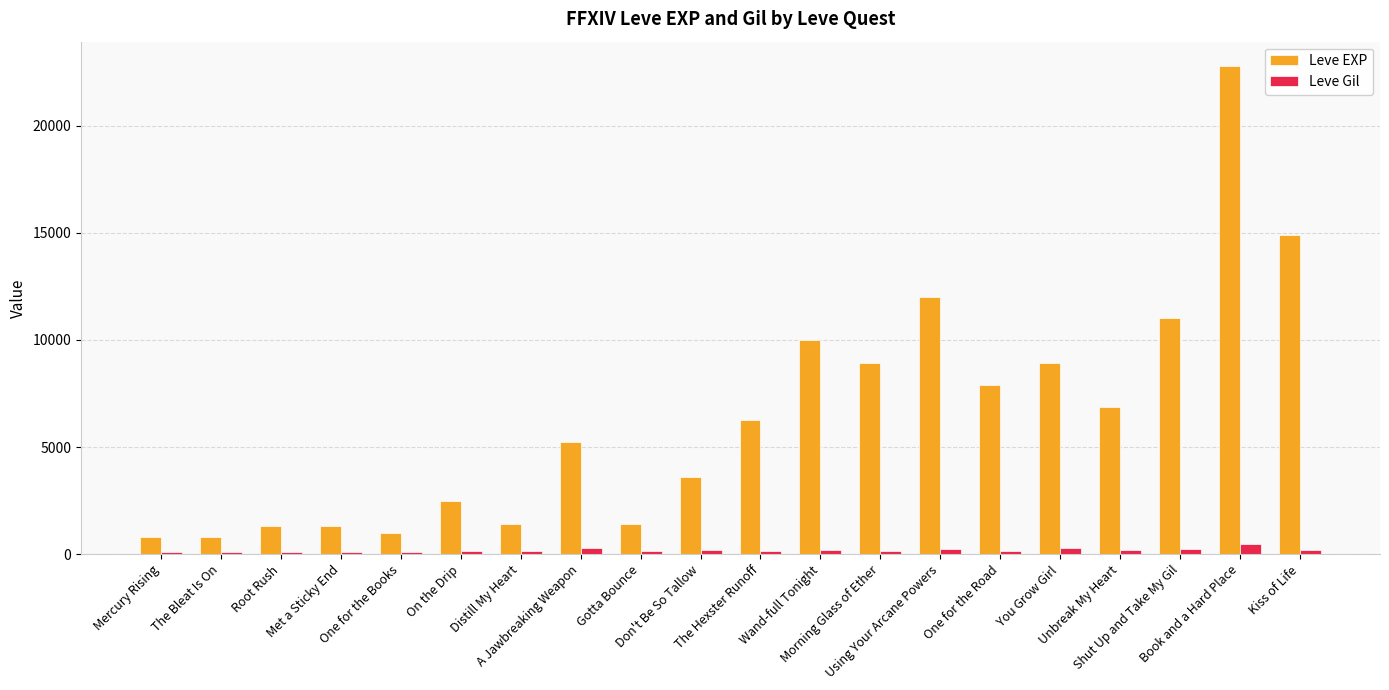

Which category has the highest value in the Leve EXP series?

Book and a Hard Place